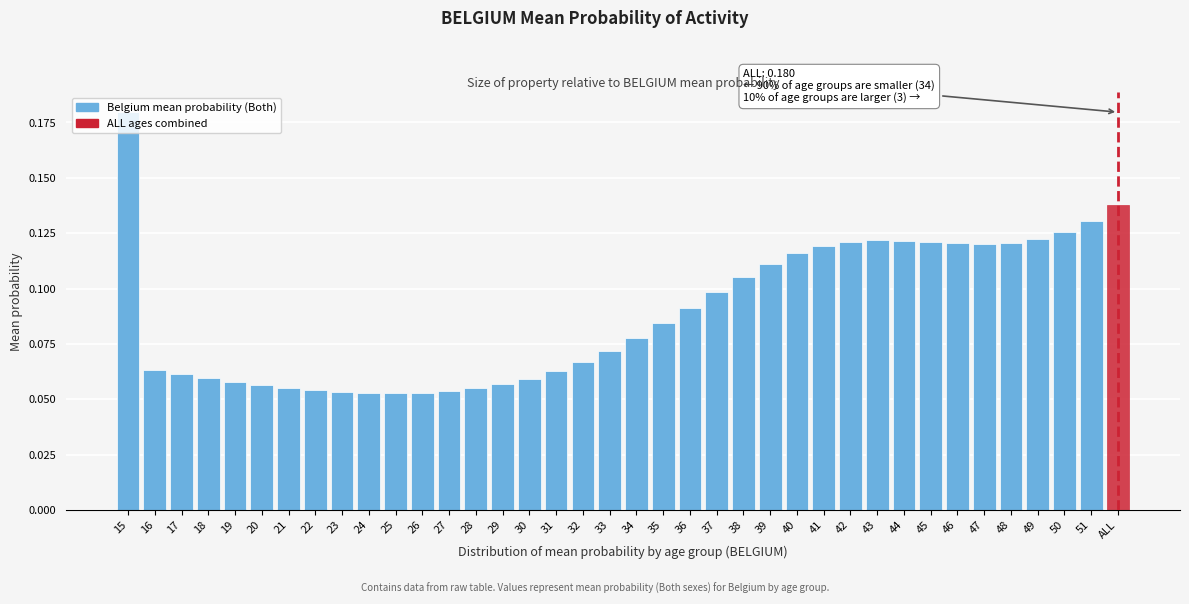

At which category does the chart reach its peak across all series?

15